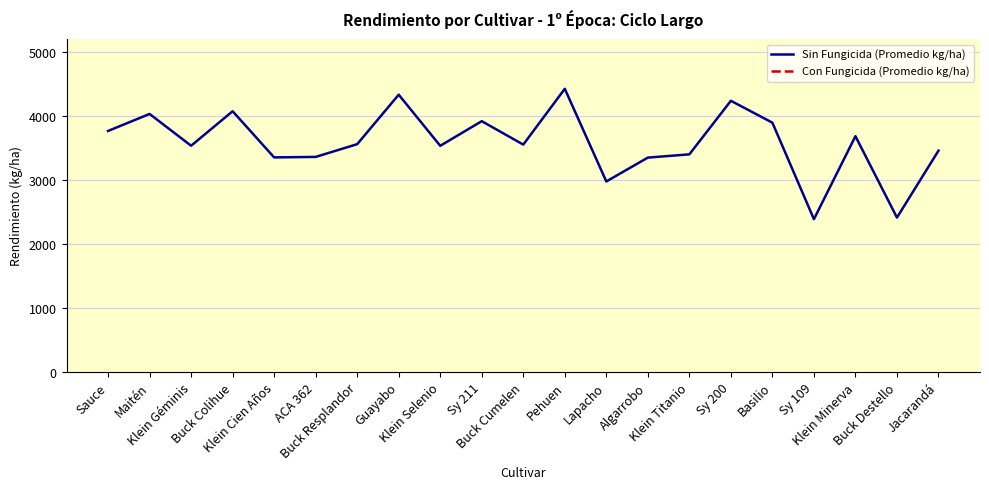

What is the minimum value for Sin Fungicida (Promedio kg/ha)?

2386.3